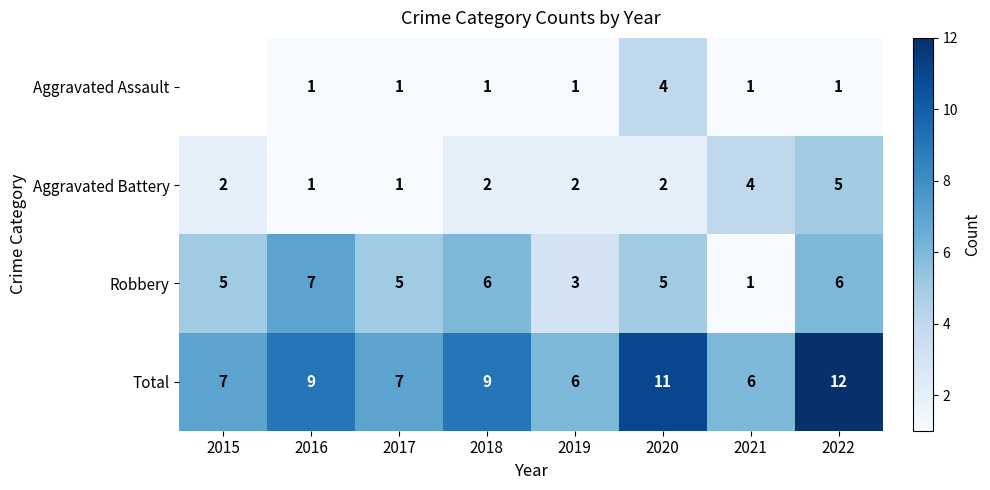

How many Aggravated Battery values are between 2 and 4?

5